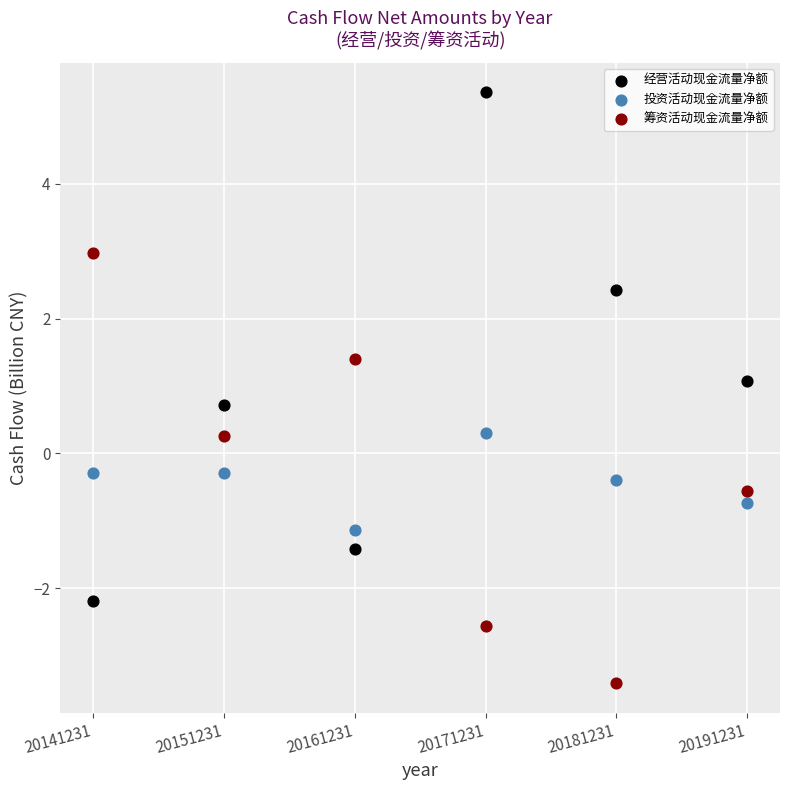

Which series contains the highest Y value?

经营活动现金流量净额